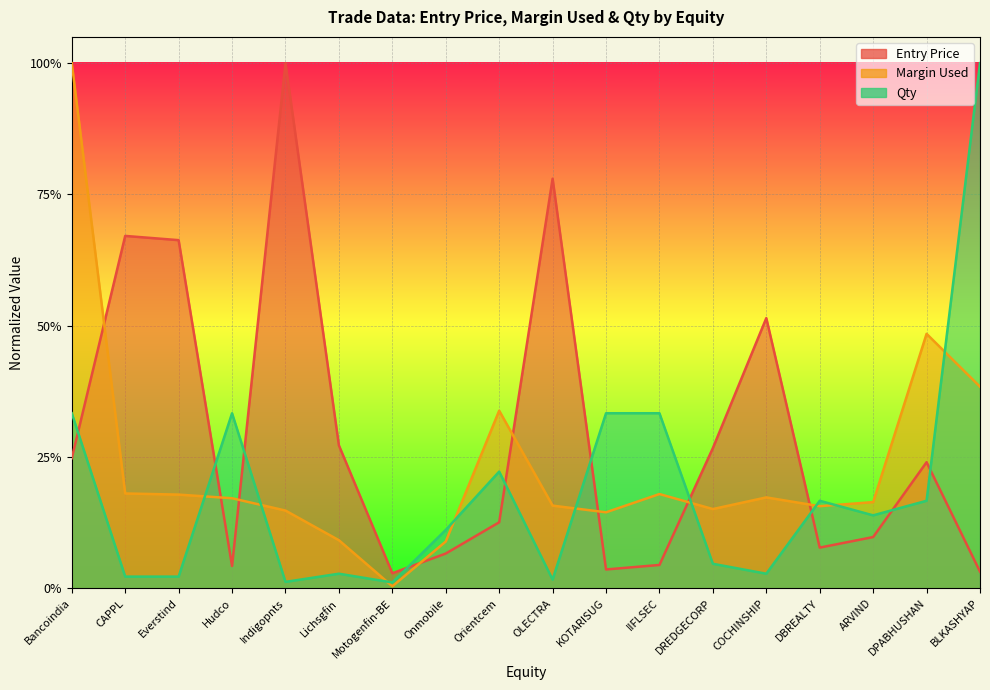

Between Motogenfin-BE and BLKASHYAP, which series saw the biggest shift?

Qty